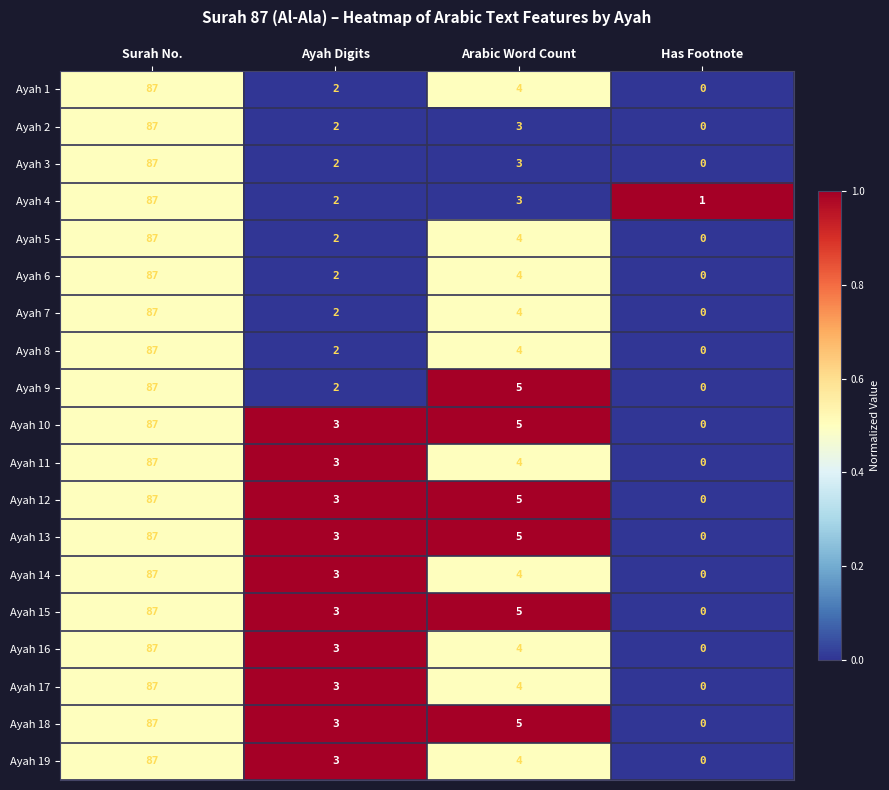

What is the difference between the maximum and minimum values in the Ayah 9 series?

87